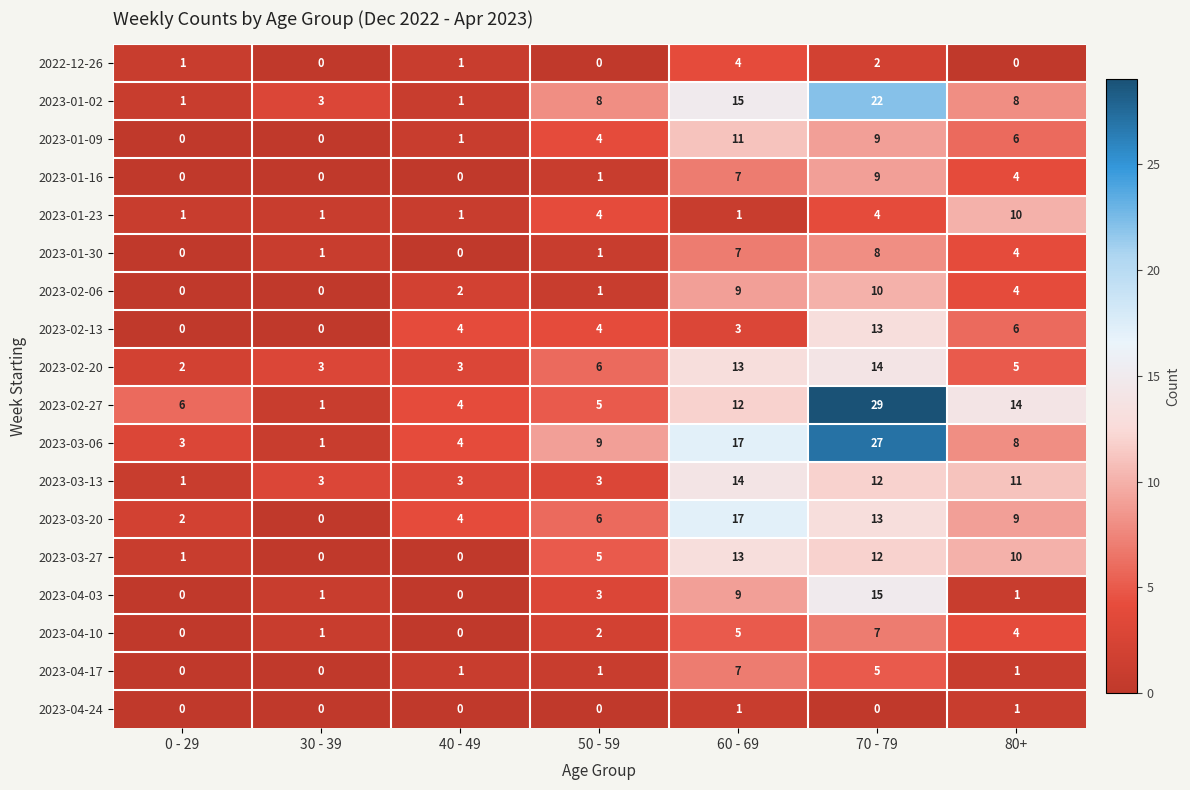

The value of 2023-02-27 at 40 - 49 is 4. True or false?

True